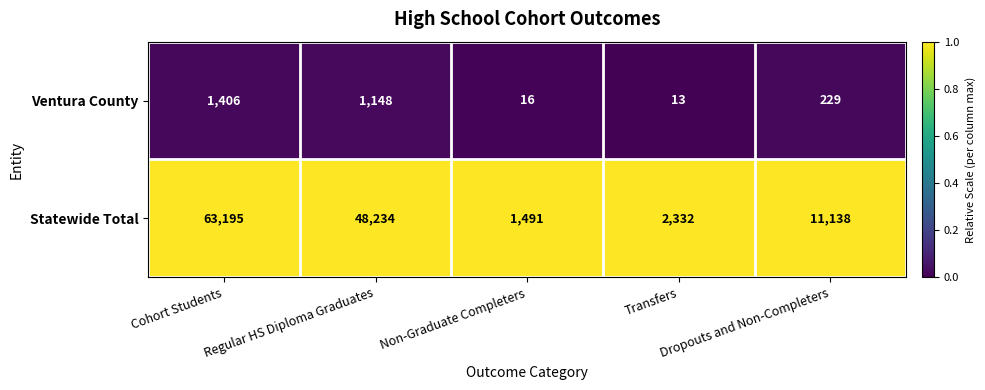

At Dropouts and Non-Completers, list the series in order from largest to smallest.

Statewide Total, Ventura County